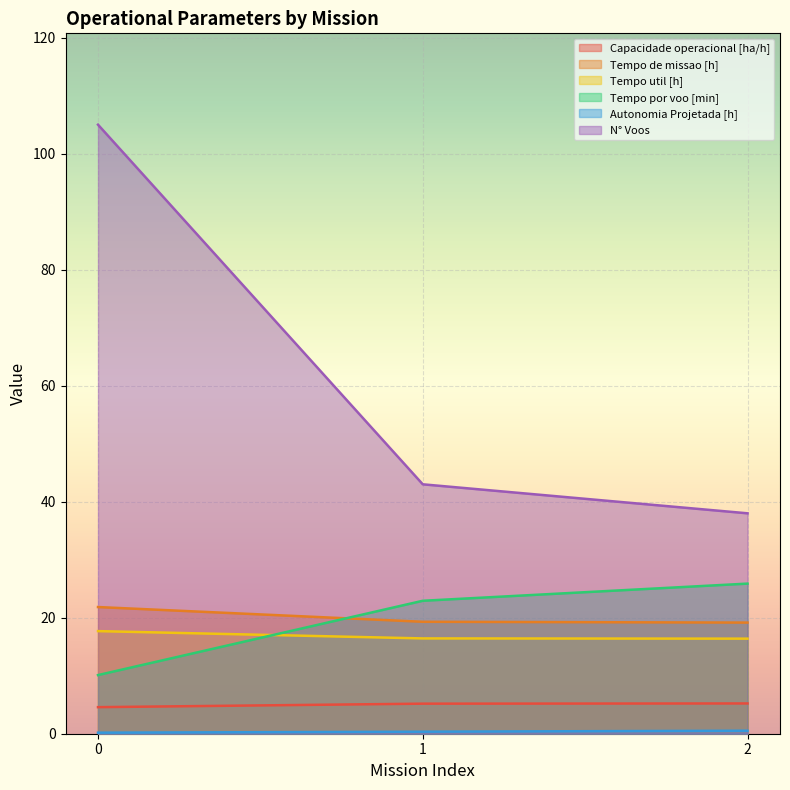

What is the sum of all Tempo de missao [h] values?

60.3